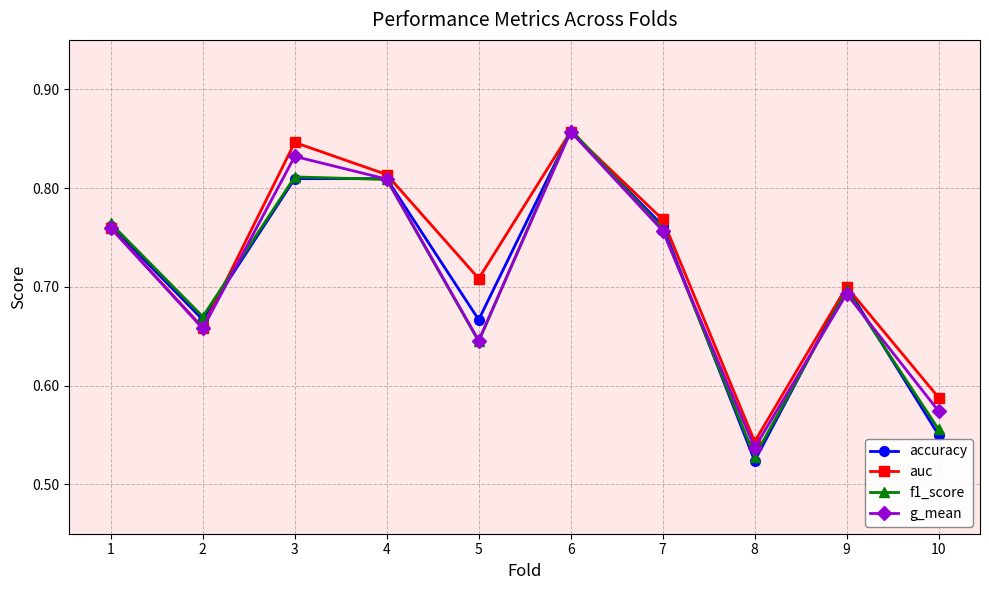

What is the total value across all series at 8?

2.1